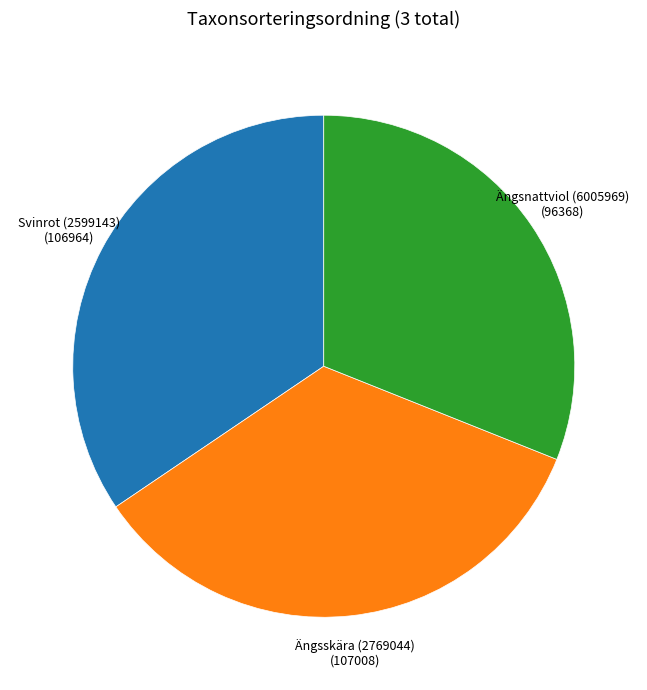

Is there any slice that represents more than half of the pie?

No